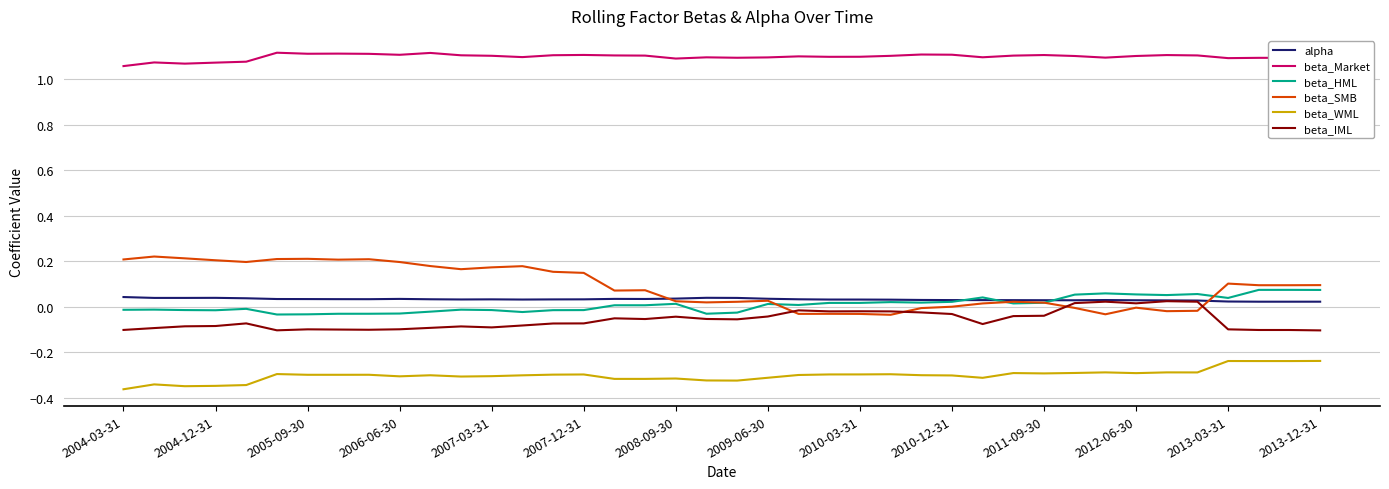

Which series has the largest total across all categories?

beta_Market